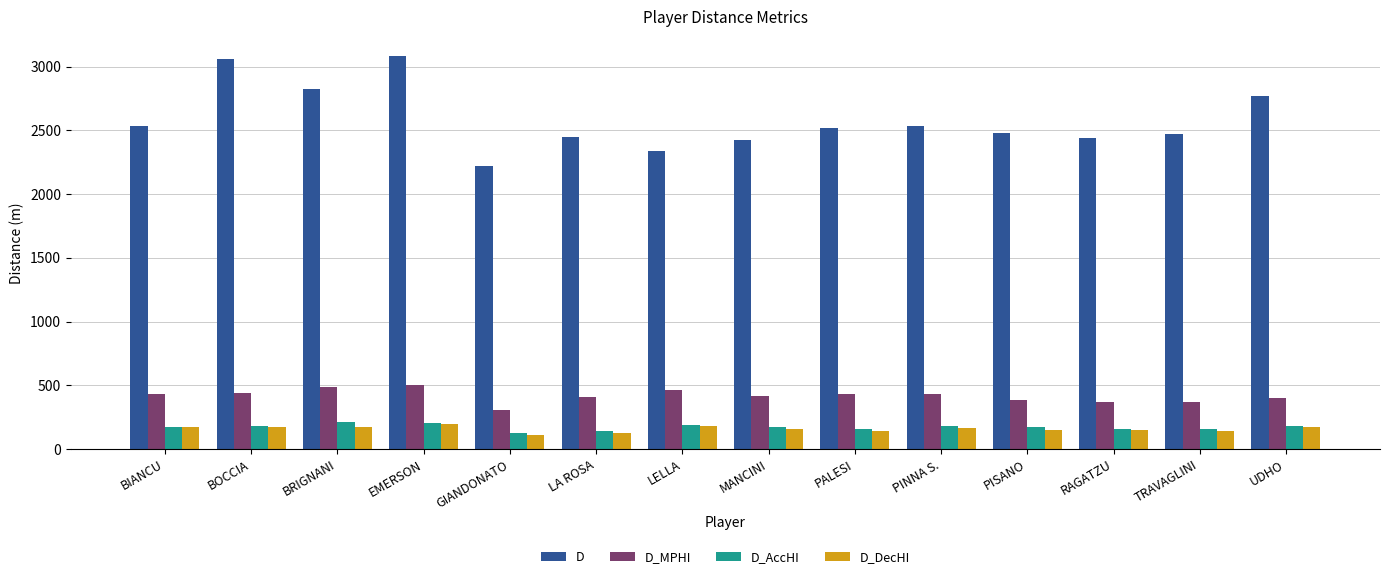

The D_DecHI series shows 199 at EMERSON. True or false?

True